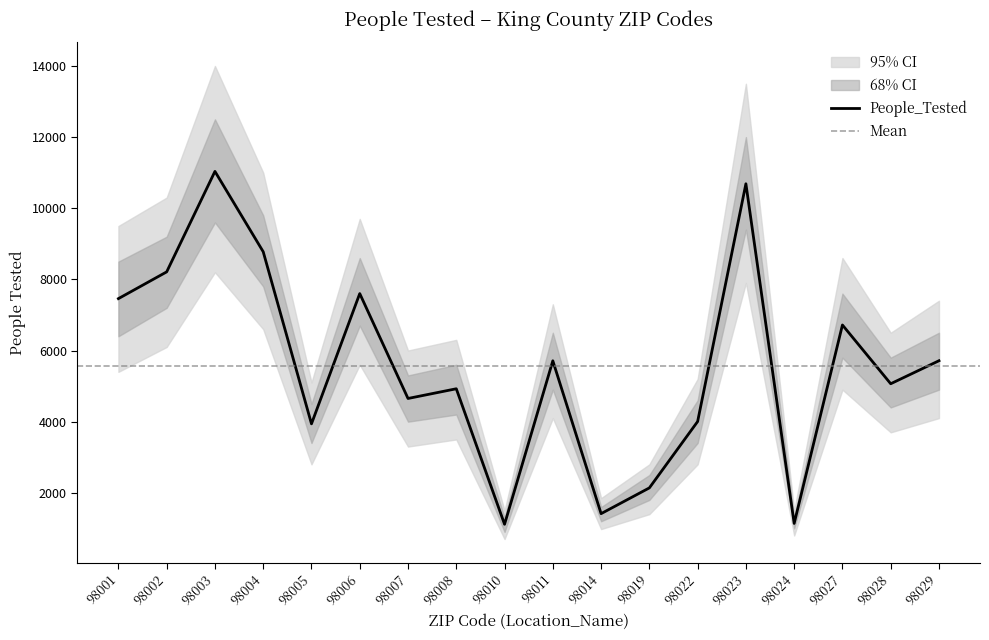

True or false: People_Tested has a value of 7741 at 98007.

False